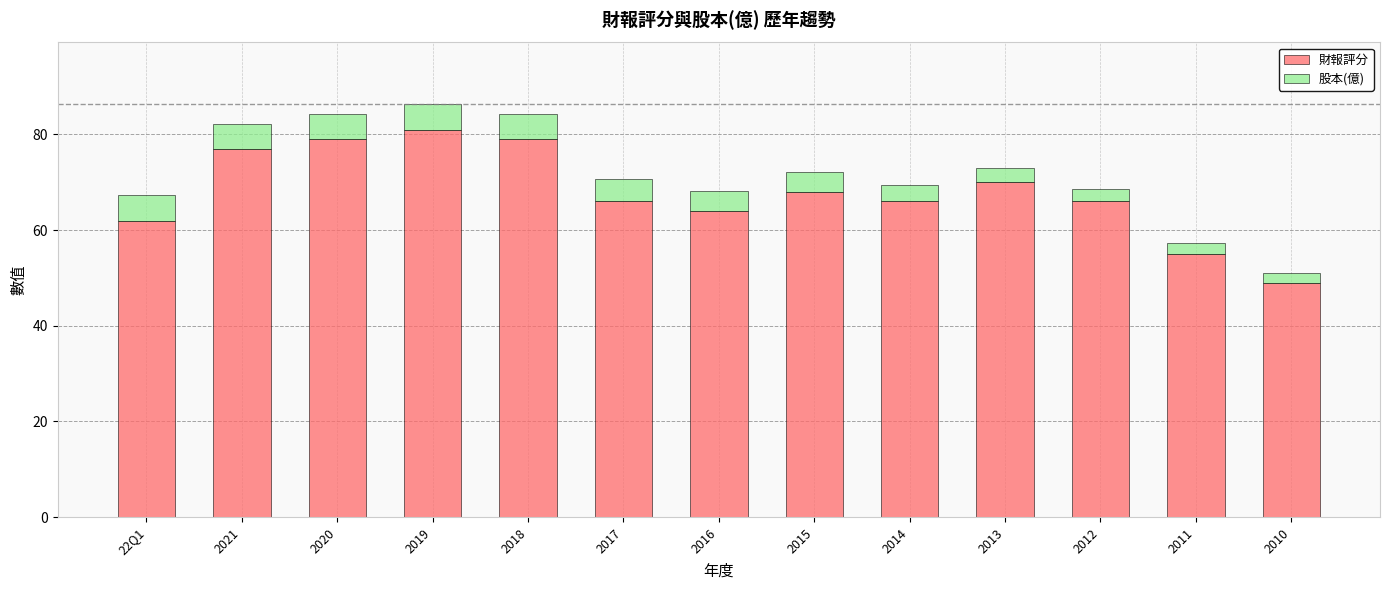

At which label does 財報評分 reach its minimum?

2010